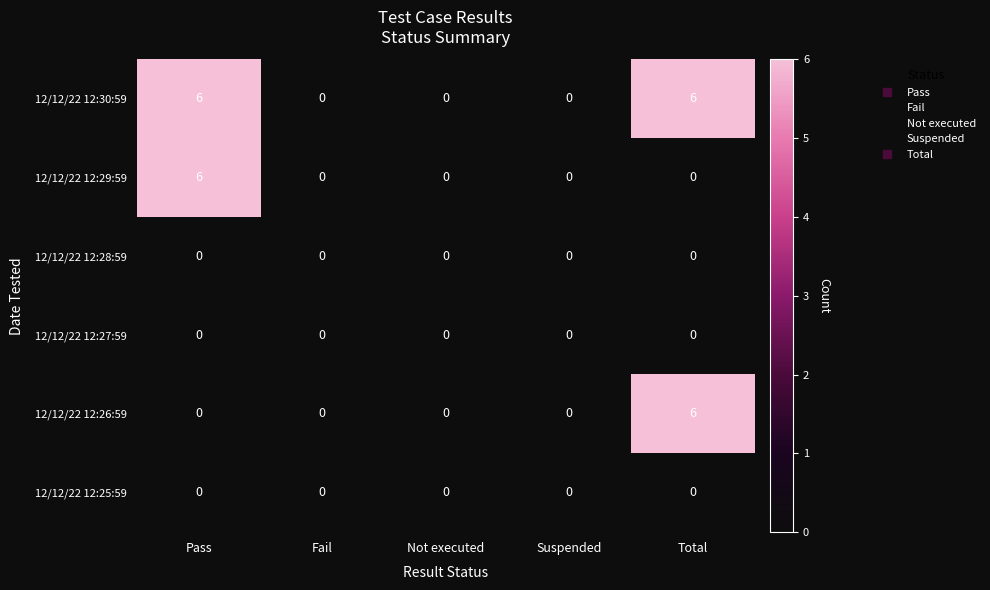

What is the difference between the highest and lowest values at Total?

6